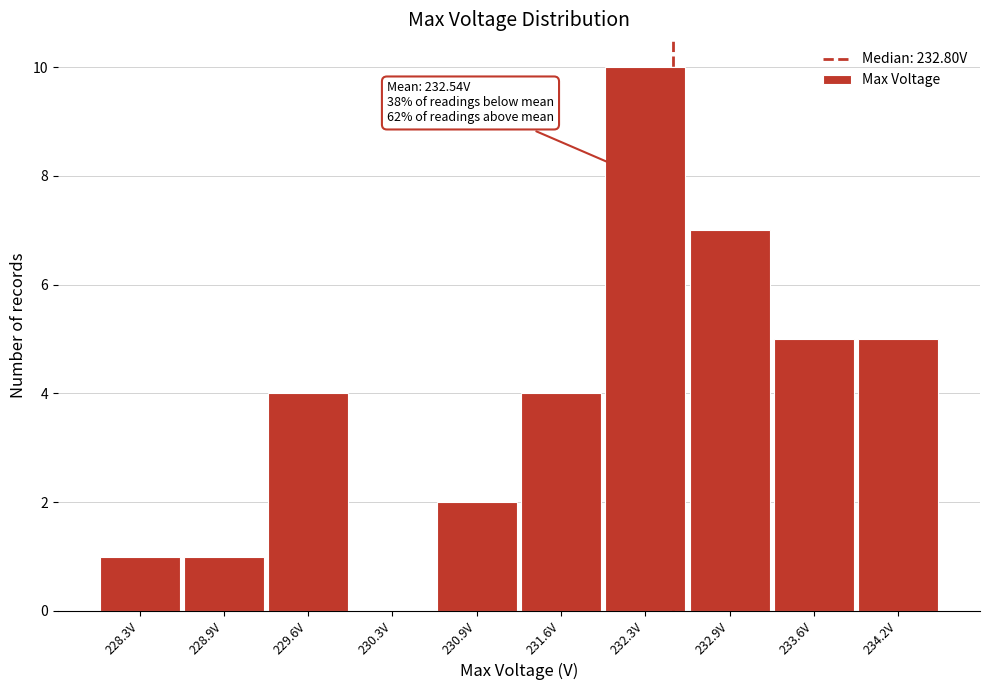

Reading left to right, transcribe all the data shown in this chart.

228.3V=1	228.9V=1	229.6V=4	230.3V=0	230.9V=2	231.6V=4	232.3V=10	232.9V=7	233.6V=5	234.2V=5